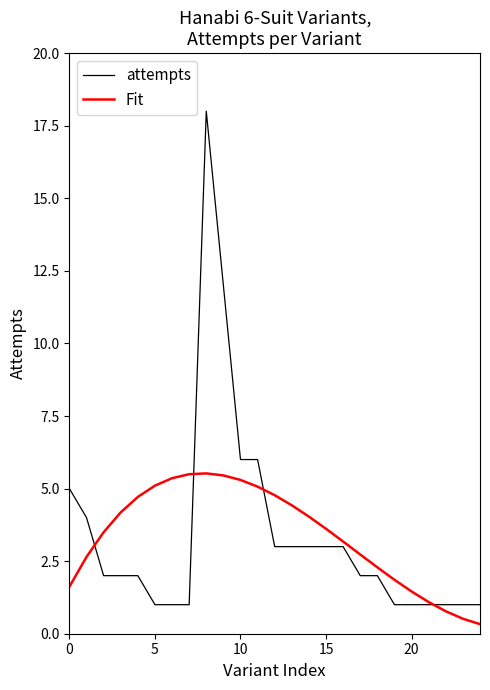

Rank the series by their maximum value, from highest to lowest.

attempts, Fit